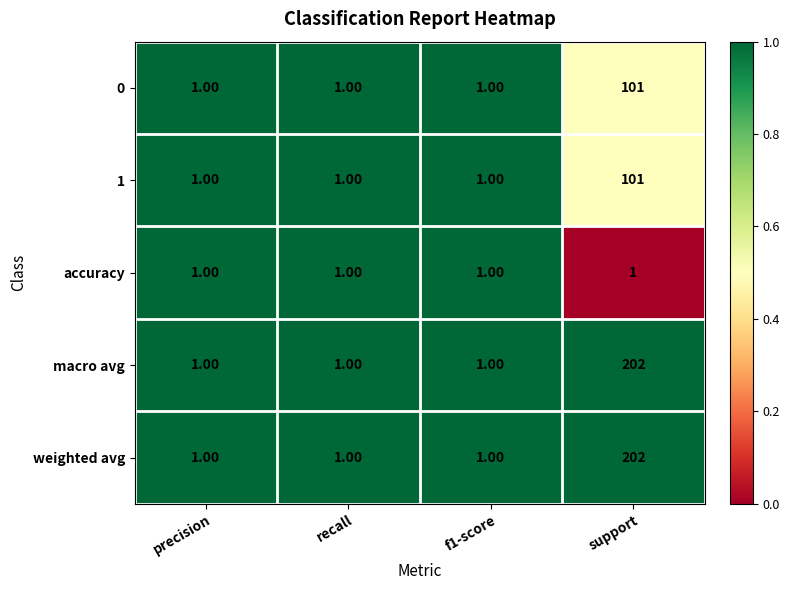

Which category has the highest value across all series?

support